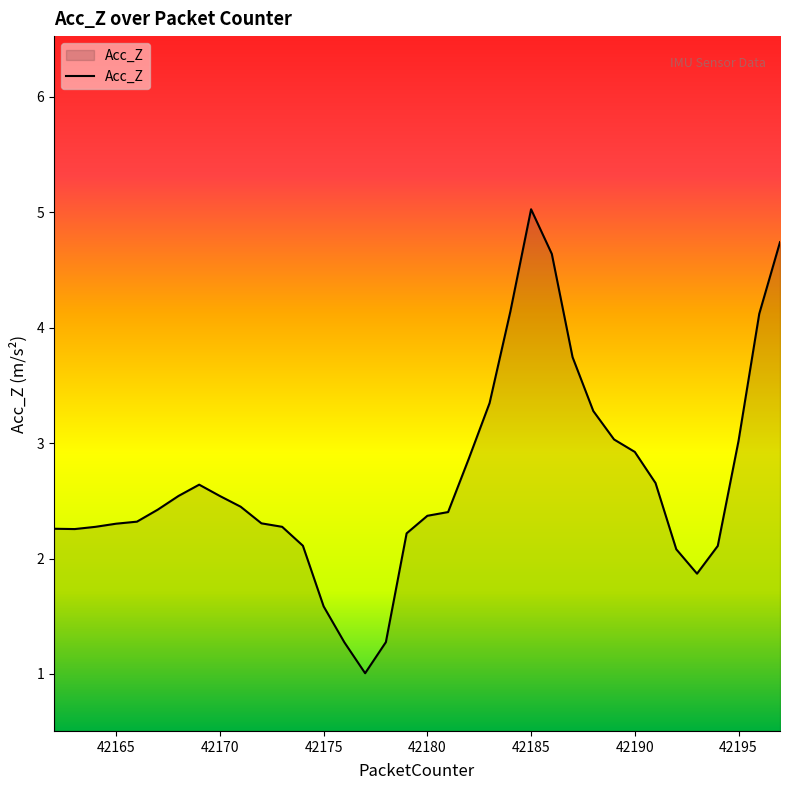

What is the difference between the maximum and minimum values?

4.0